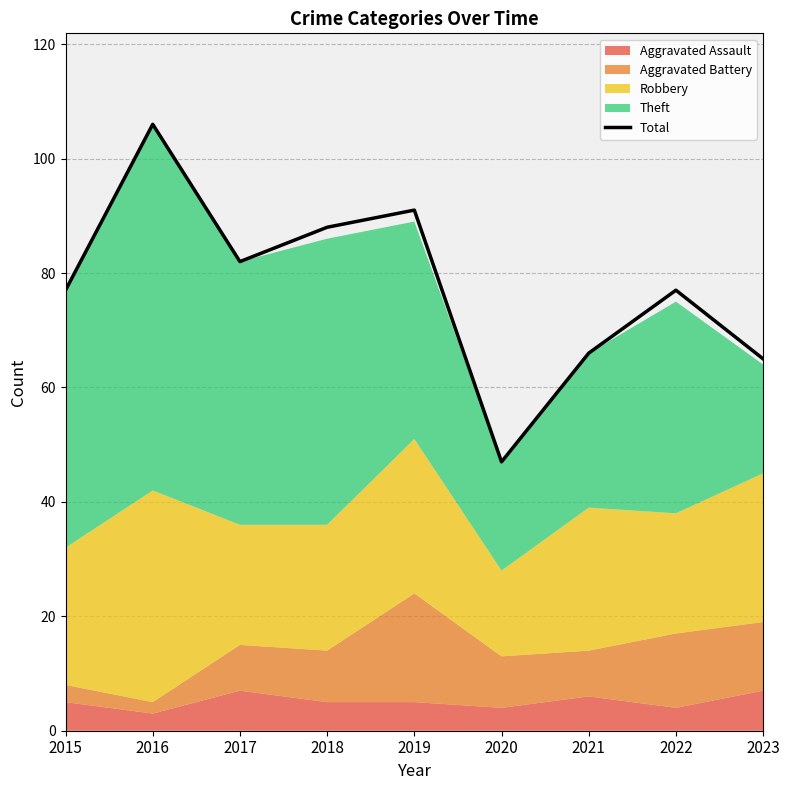

Reading right to left, transcribe all the data shown in this chart.

2023=65	2022=77	2021=66	2020=47	2019=91	2018=88	2017=82	2016=106	2015=77